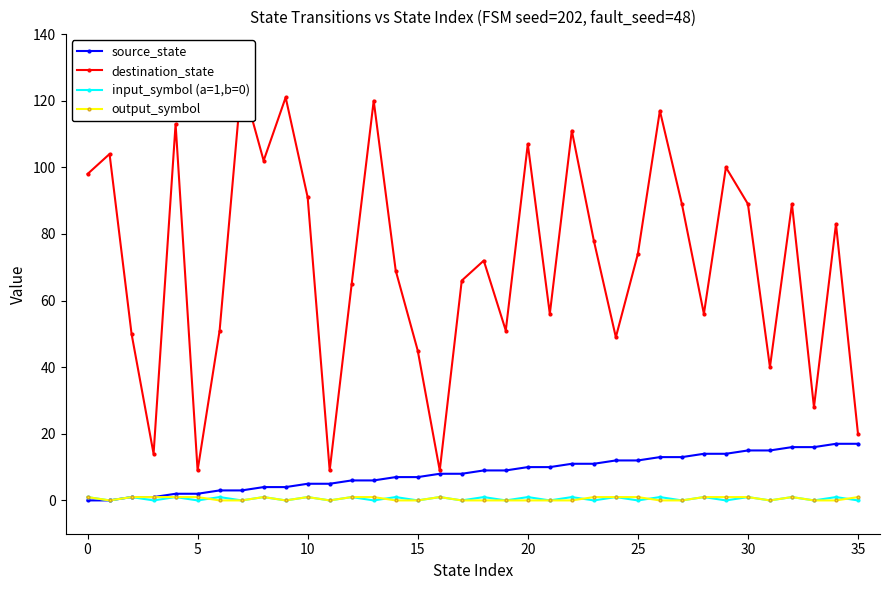

What is the difference between the maximum and minimum values in the destination_state series?

117